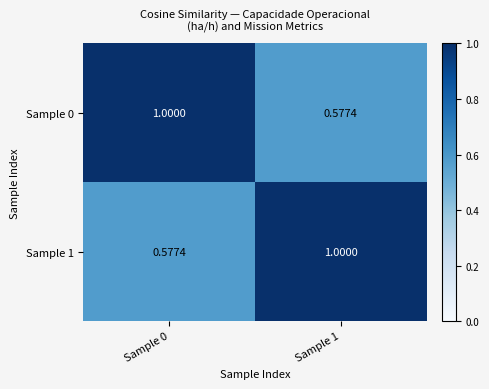

How many distinct data groups are displayed?

2